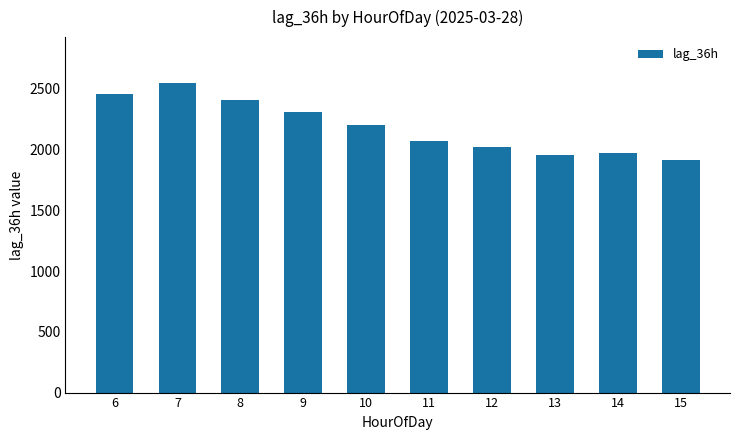

What is the difference between the maximum and minimum values?

628.0